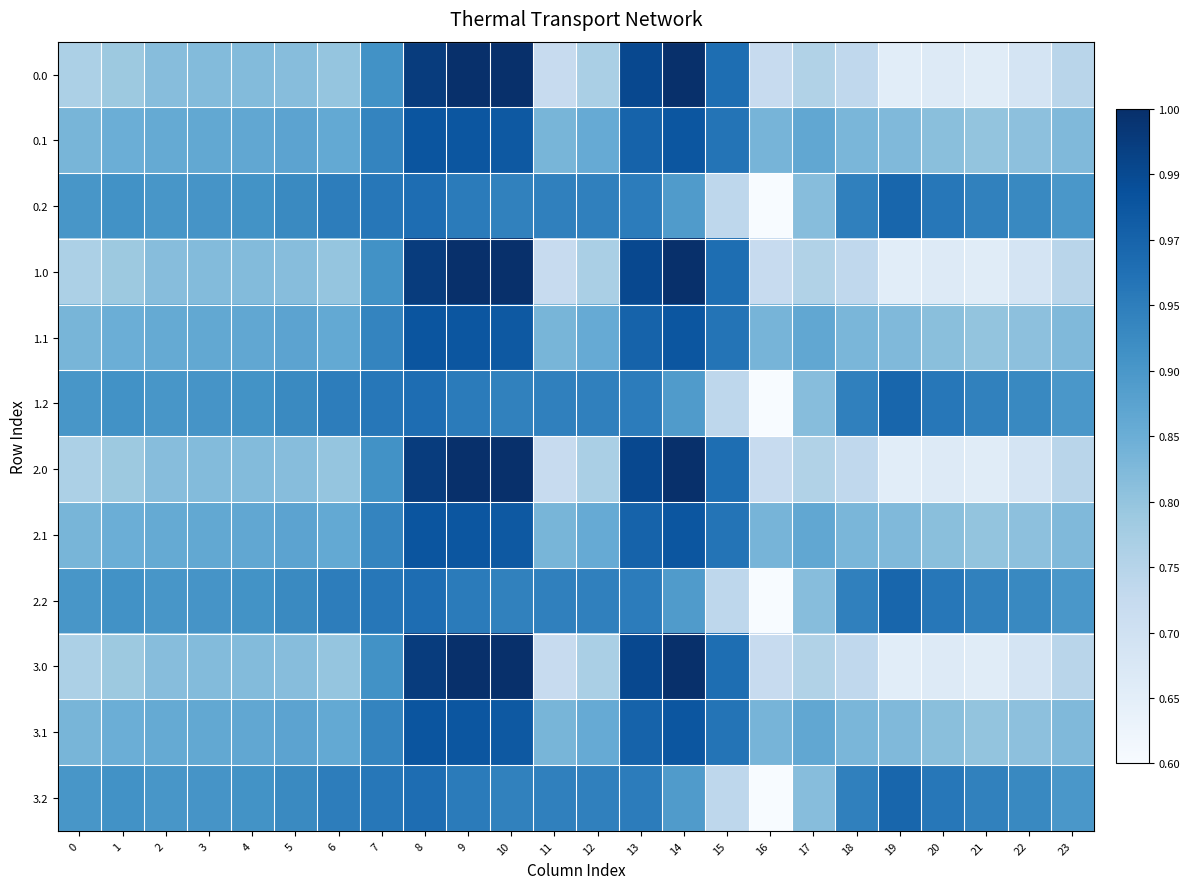

Count the number of data series in this chart.

12